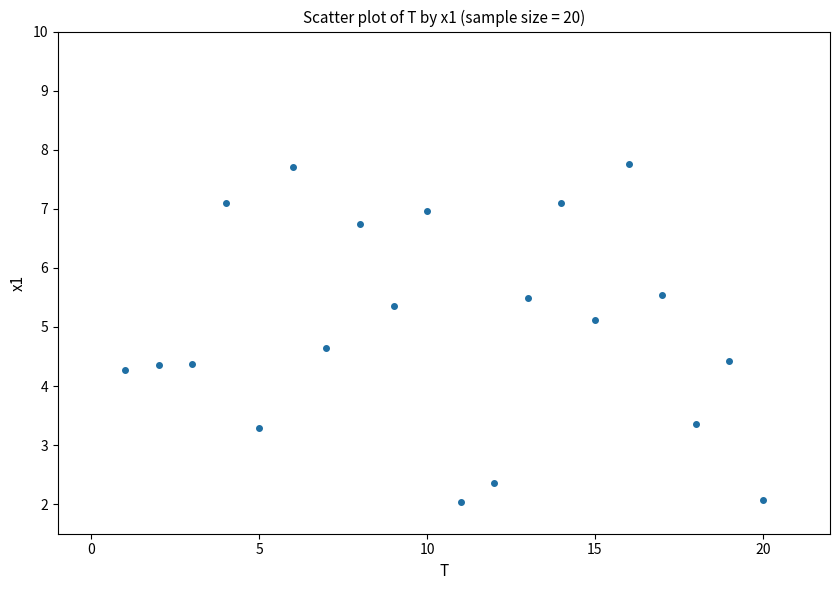

What is the range of X values (max minus min)?

19.0